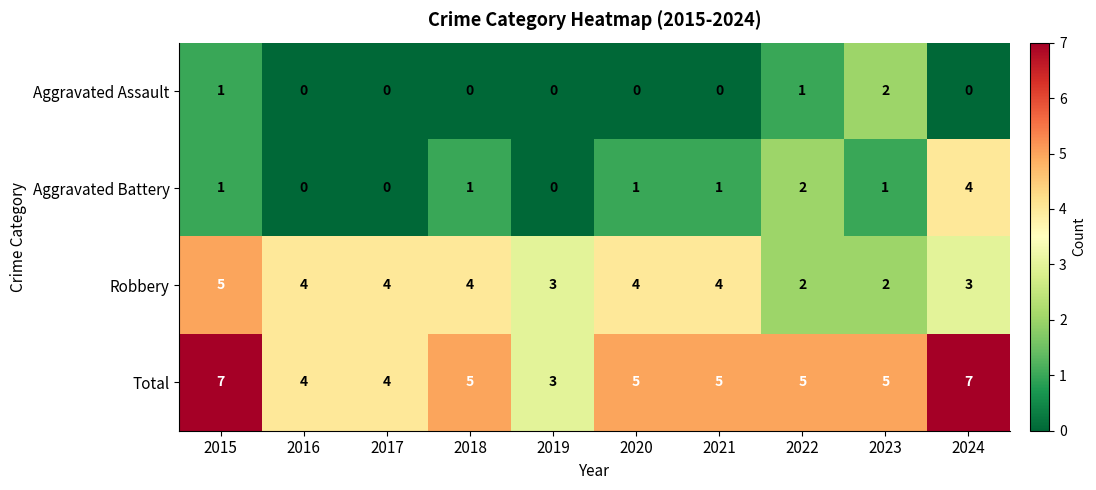

List the series in order of their overall mean, lowest first.

Aggravated Assault, Aggravated Battery, Robbery, Total